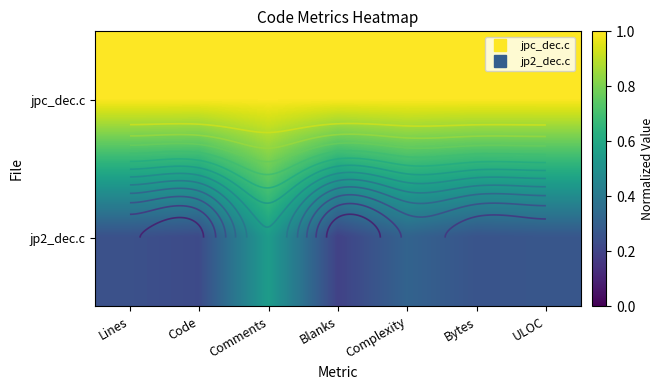

Is the value of jp2_dec.c at Lines greater than the value of jpc_dec.c at Blanks?

No